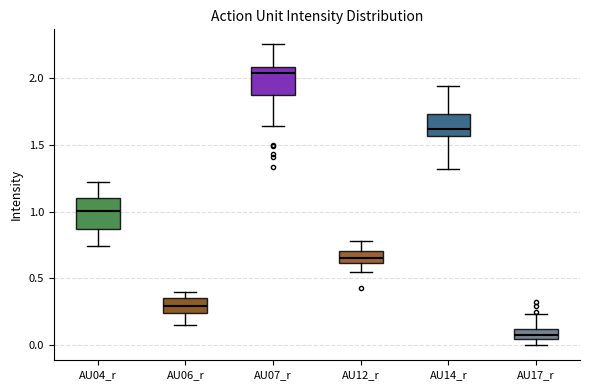

Where does the median line of the box for AU12_r sit on the y-axis? The values are not printed on the chart, so give them approximately, as read against the axis.

0.65